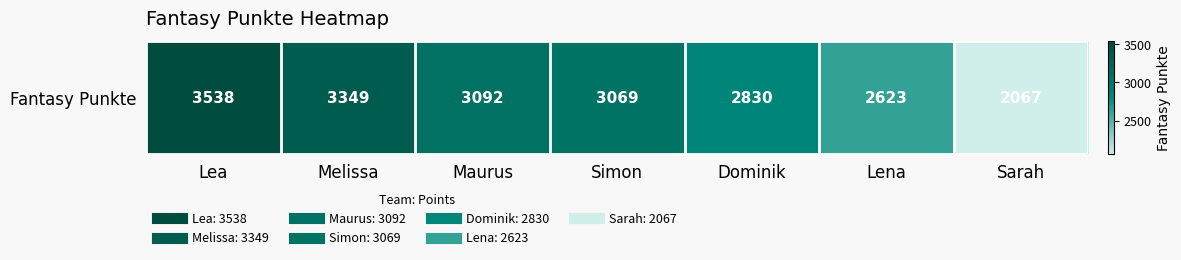

Which has a higher value, Dominik or Lena?

Dominik